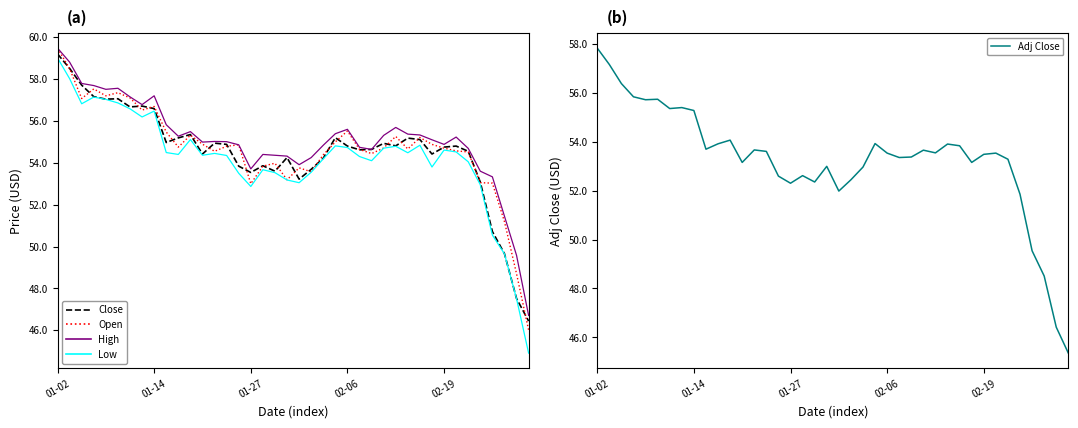

Reading left to right, transcribe all the data shown in this chart.

Close: 59.2	58.5	57.7	57.2	57.0	57.1	56.7	56.7	56.6	55.0	55.2	55.4	54.4	54.9	54.9	53.8	53.5	53.9	53.6	54.2	53.2	53.7	54.2	55.2	54.8	54.6	54.6	54.9	54.8	55.2	55.1	54.4	54.8	54.8	54.5	53.1	50.7	49.7	47.5	46.4
Open: 59.5	58.5	57.1	57.5	57.2	57.4	57.1	56.5	56.7	55.5	54.8	55.3	54.9	54.5	54.8	54.9	53.0	53.8	54.0	53.2	53.8	53.6	54.4	55.0	55.5	54.6	54.4	54.7	55.3	54.7	55.2	54.9	54.7	54.6	54.5	53.0	53.0	51.2	48.7	46.0
High: 59.5	58.8	57.8	57.7	57.5	57.6	57.1	56.8	57.2	55.8	55.3	55.5	55.0	55.0	55.0	54.9	53.7	54.4	54.4	54.3	53.9	54.2	54.8	55.4	55.6	54.7	54.6	55.3	55.7	55.4	55.3	55.1	54.9	55.2	54.7	53.6	53.3	51.5	49.6	46.7
Low: 59.0	58.0	56.8	57.1	57.0	56.9	56.6	56.2	56.5	54.5	54.4	55.1	54.4	54.5	54.4	53.5	52.9	53.7	53.5	53.2	53.0	53.5	54.2	54.8	54.7	54.3	54.1	54.7	54.8	54.5	54.8	53.8	54.6	54.5	54.0	53.0	50.5	49.6	47.5	44.9
Adj Close: 57.8	57.1	56.4	55.8	55.7	55.7	55.4	55.4	55.3	53.7	53.9	54.1	53.1	53.7	53.6	52.6	52.3	52.6	52.4	53.0	52.0	52.4	53.0	53.9	53.5	53.4	53.4	53.6	53.5	53.9	53.8	53.1	53.5	53.5	53.3	51.9	49.5	48.5	46.4	45.4